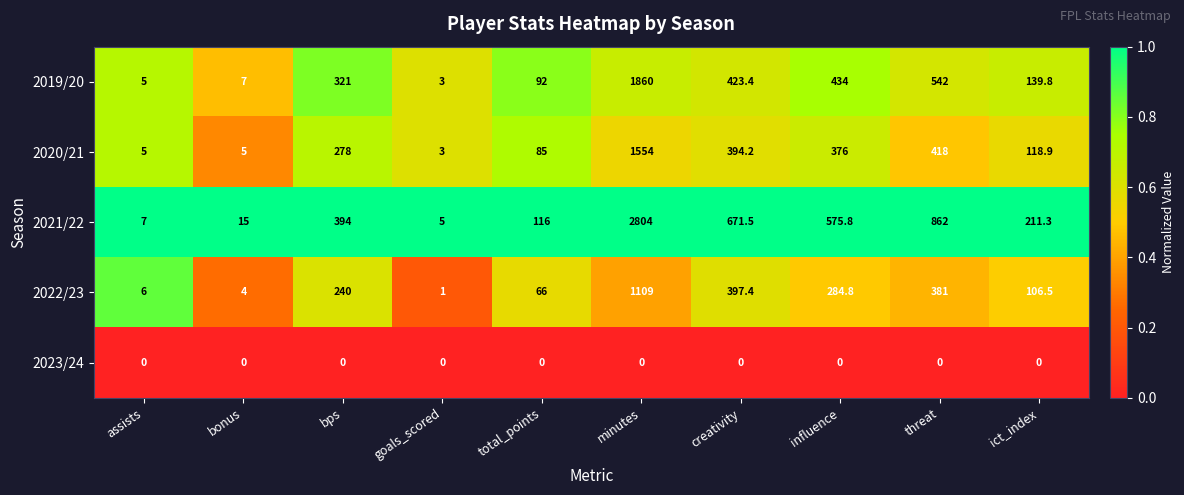

What value does the 2022/23 series have at minutes?

1109.0